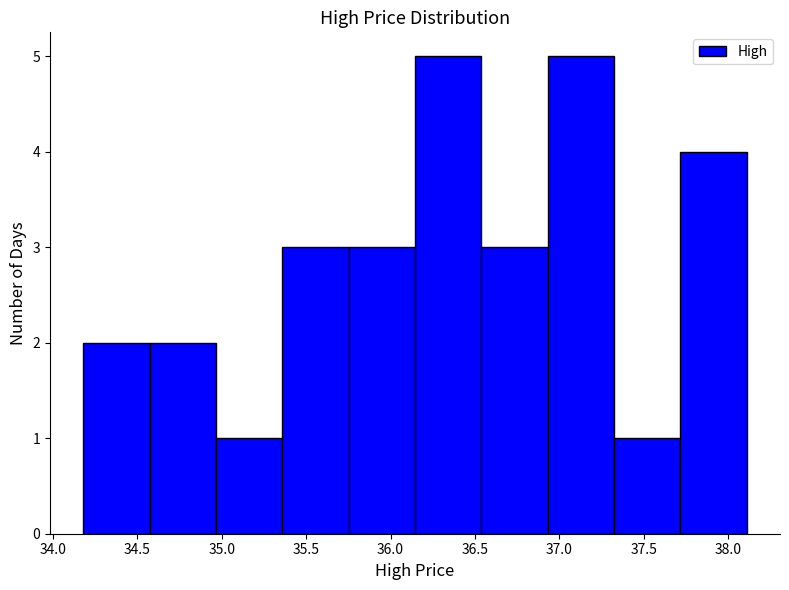

What is the height of the bar covering 37.70 to 38.10 on the x-axis? Neither the bar edges nor the heights are printed on the chart, so give them approximately, as read against the axes.

4